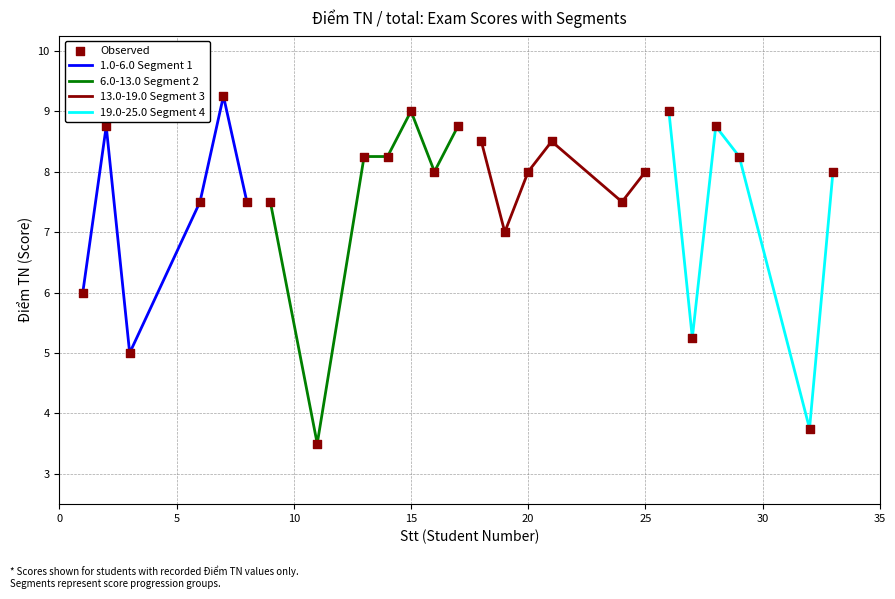

What is the change in value from 6 to 15?

+1.5